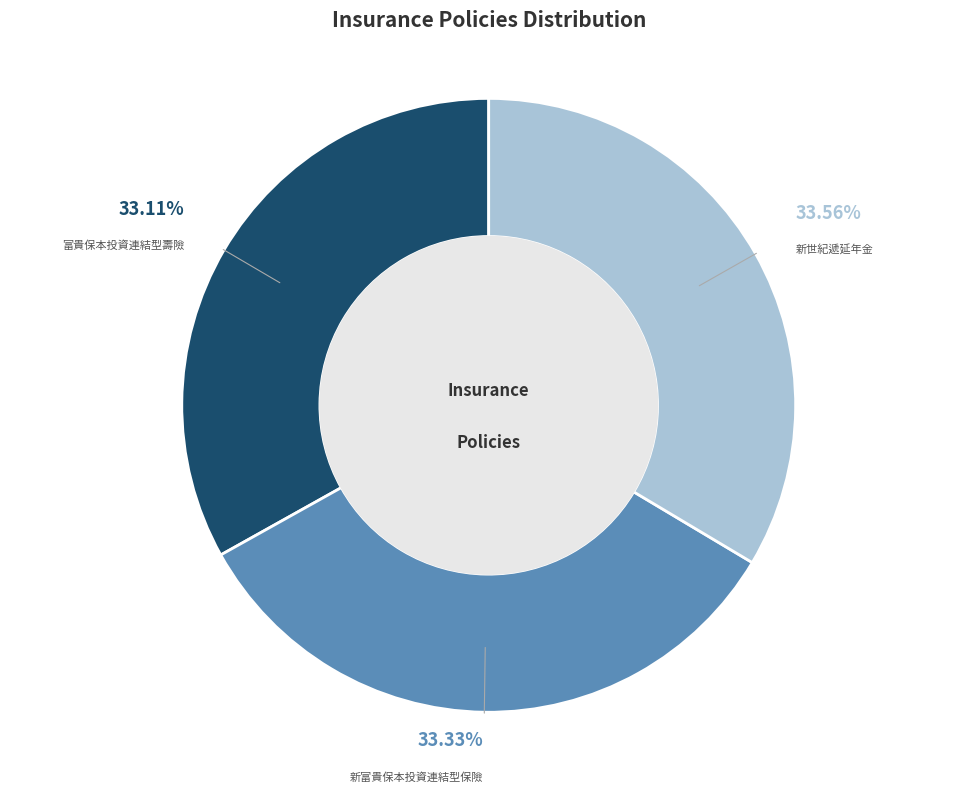

What is the ratio of the value at 新富貴保本投資連結型保險 to the value at 新世紀遞延年金?

1.0